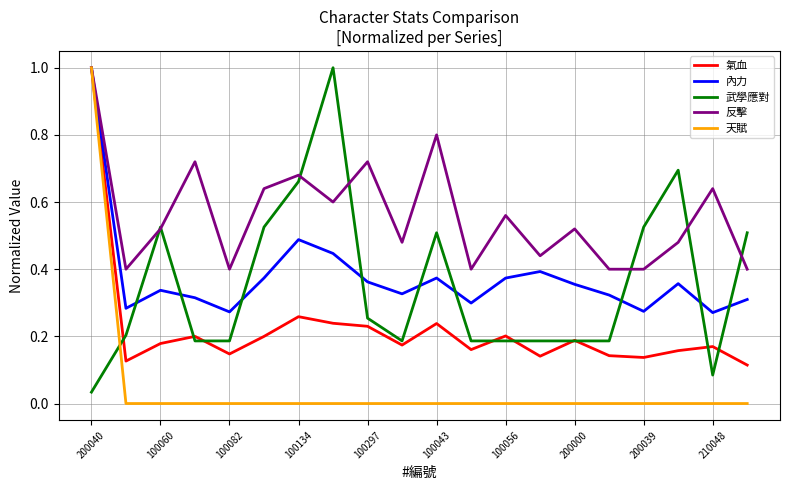

Which series has the largest total across all categories?

反擊